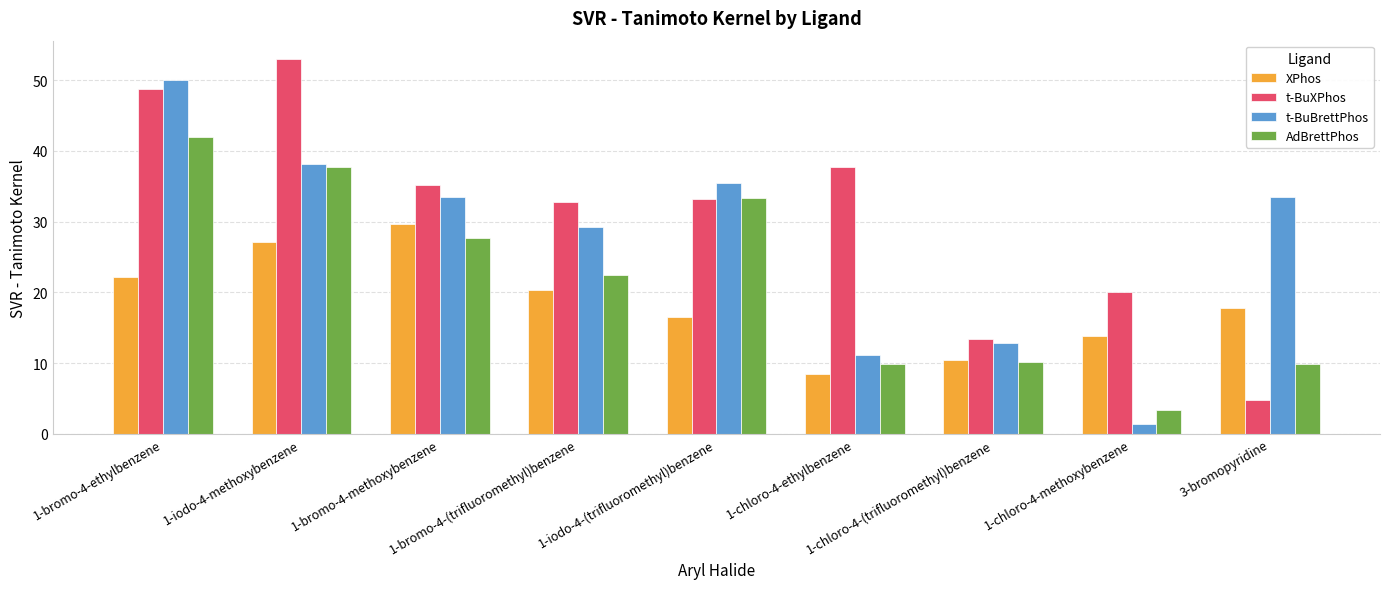

What is the average value of the t-BuXPhos series?

31.0